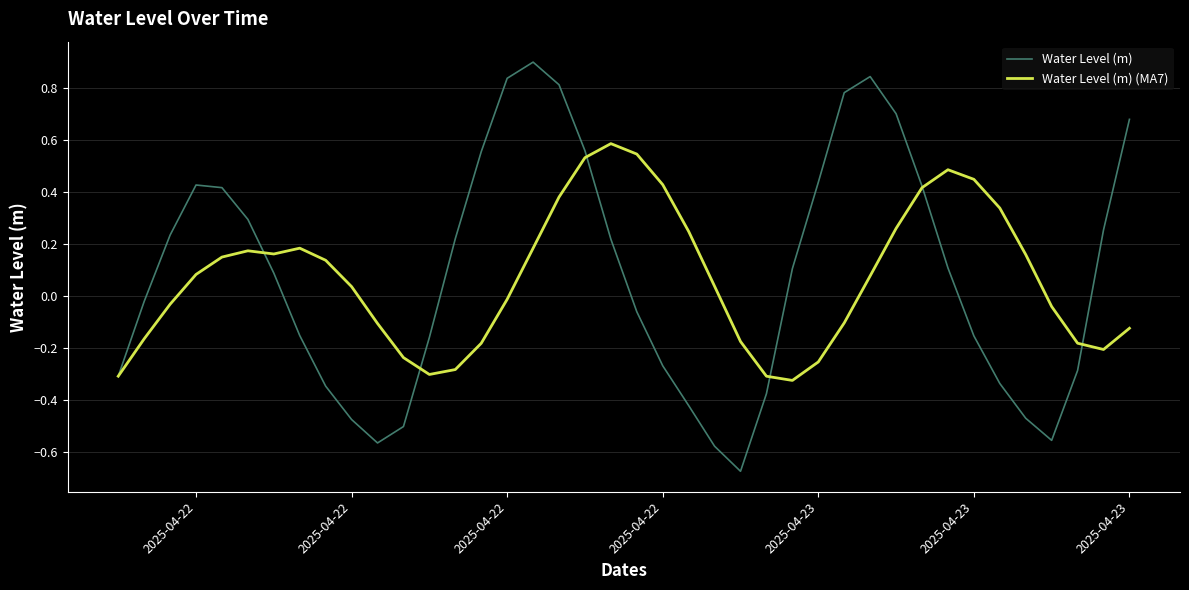

What is the maximum value for Water Level (m)?

0.9